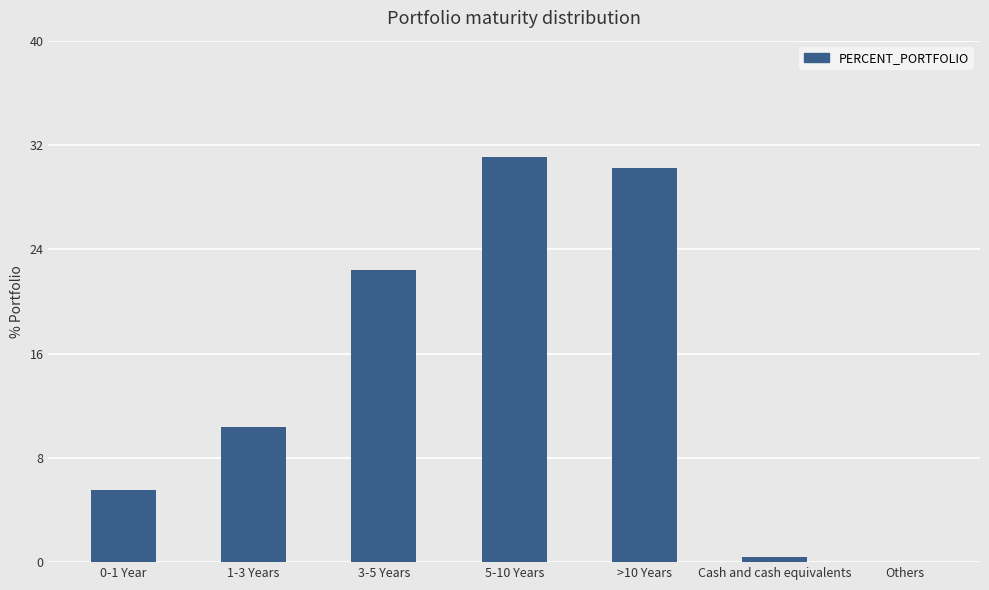

Are the bars horizontal?

No